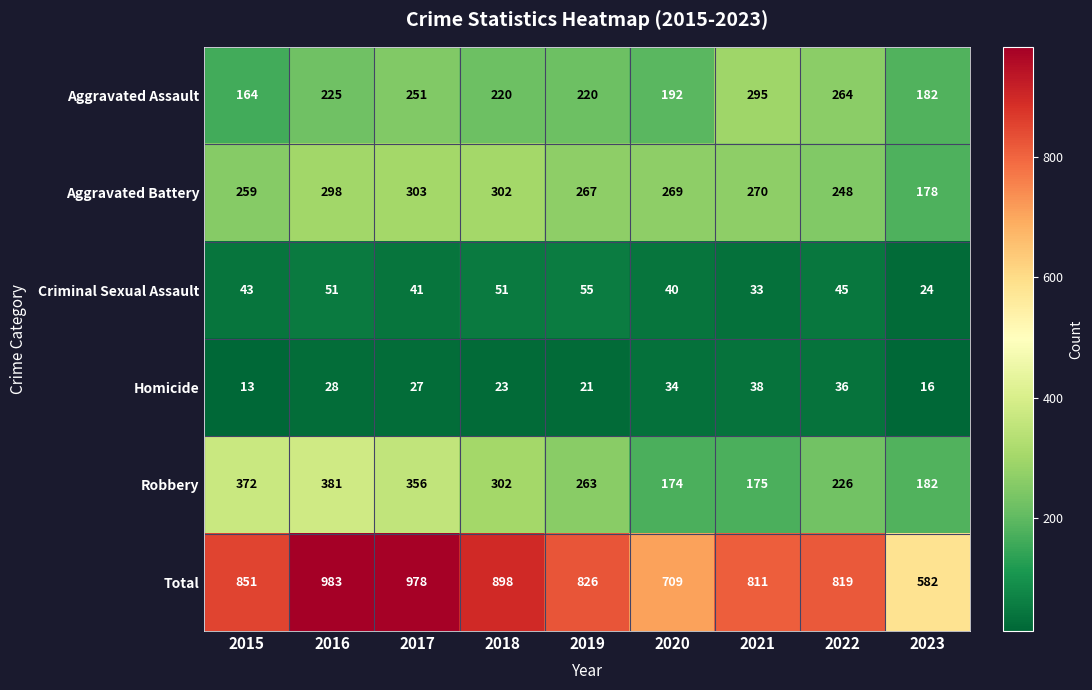

Where is Total nearest to the value 782?

2021